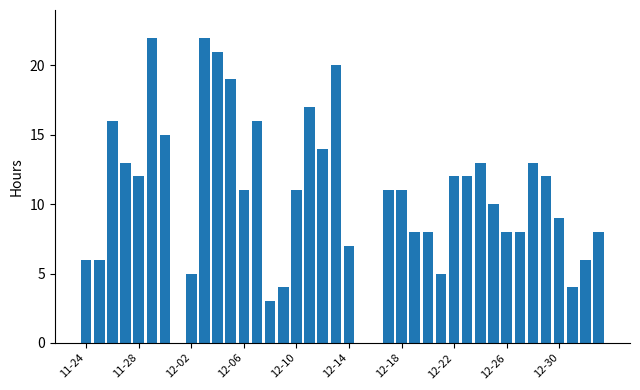

What is the greatest value displayed?

22